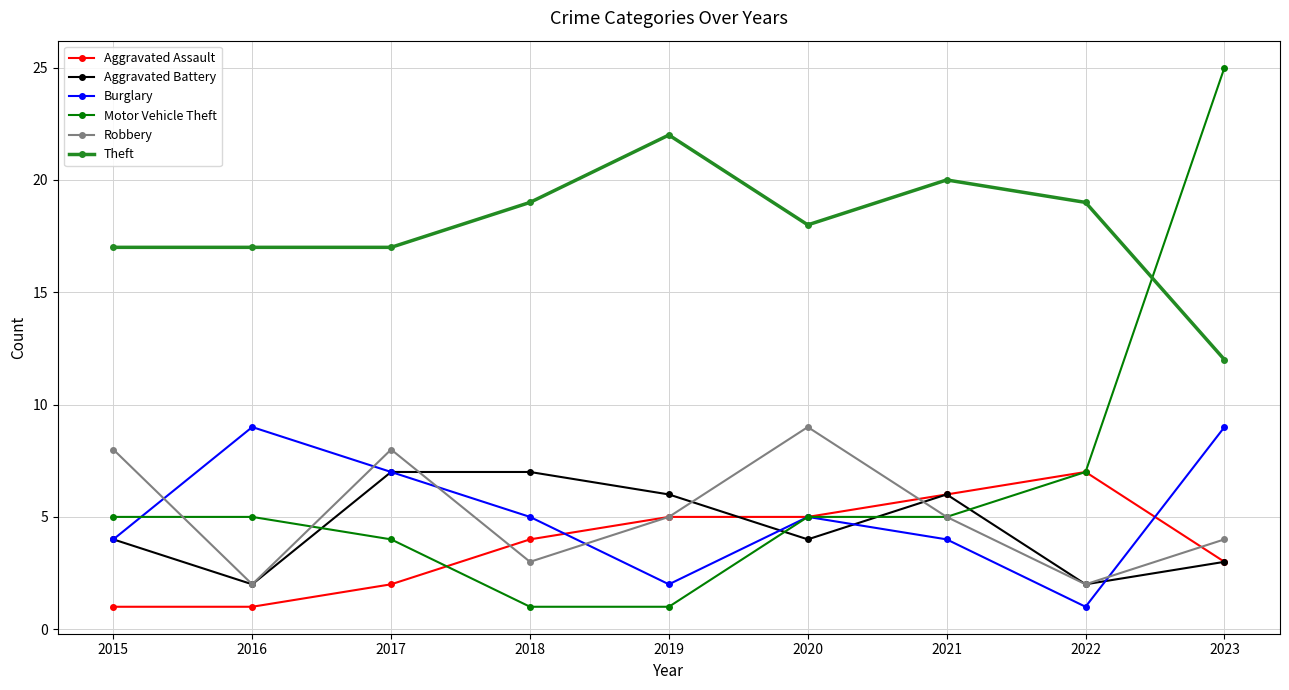

What is the value of the Theft point at the 8th from the left?

19